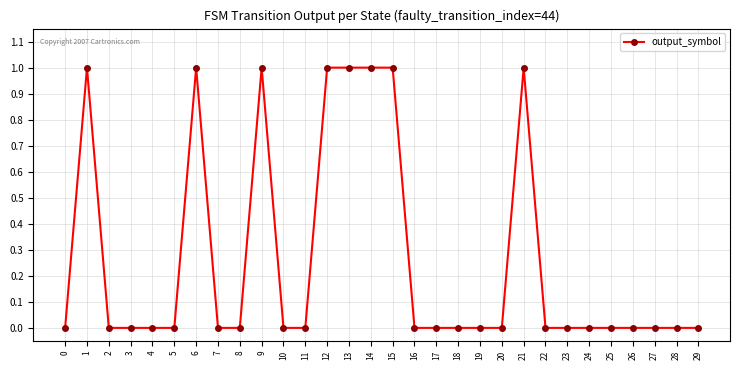

What is the difference between the maximum and minimum values?

1